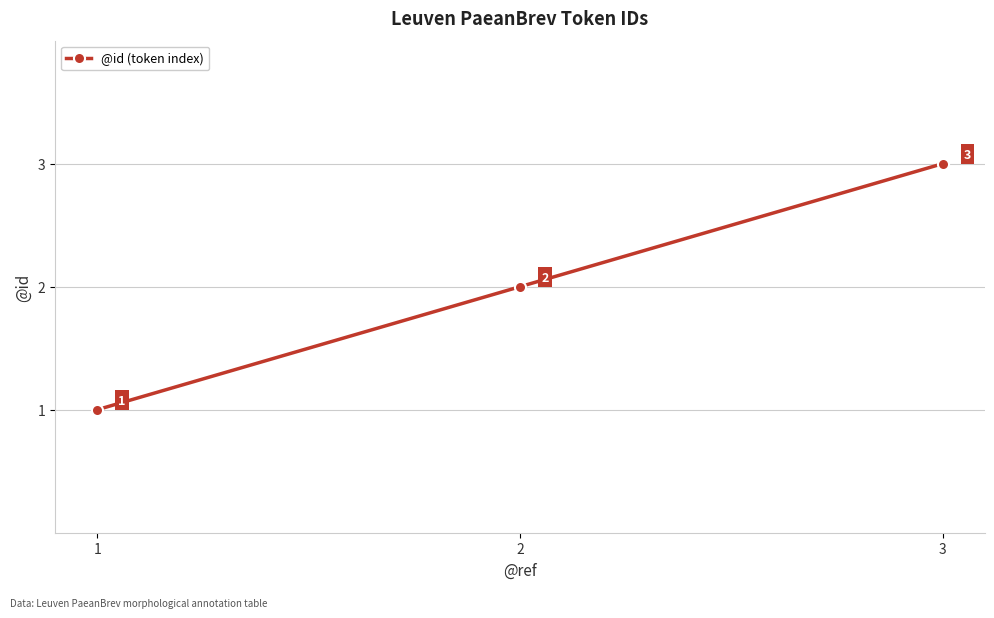

How many data points are less than 2?

1